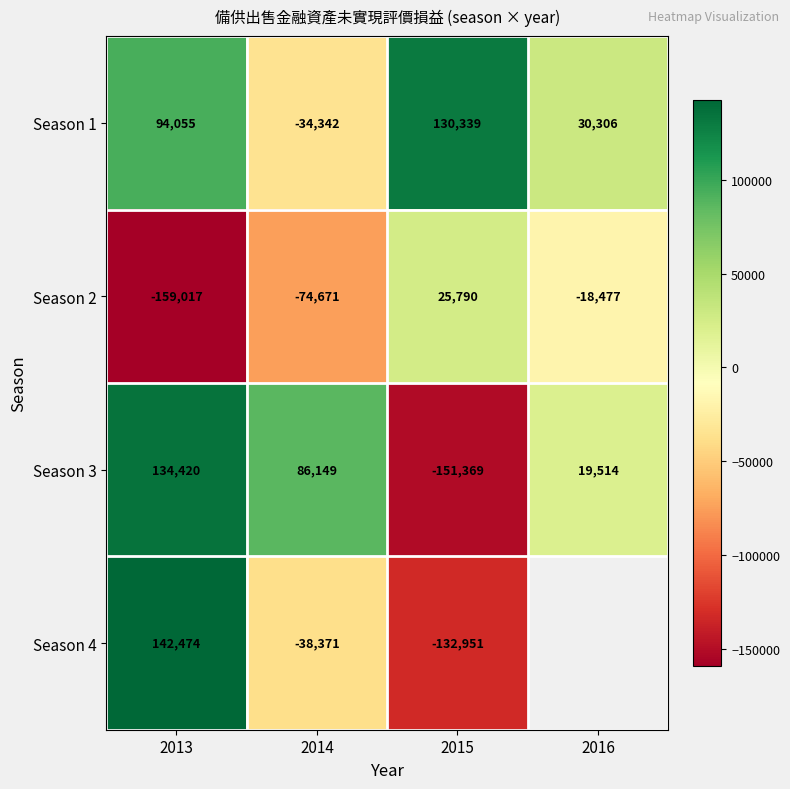

At which category is the sum across all series the highest?

2013